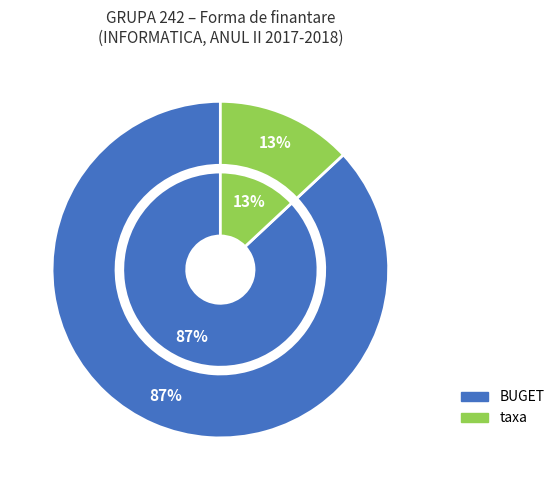

What portion of the pie excludes taxa?

87.0%